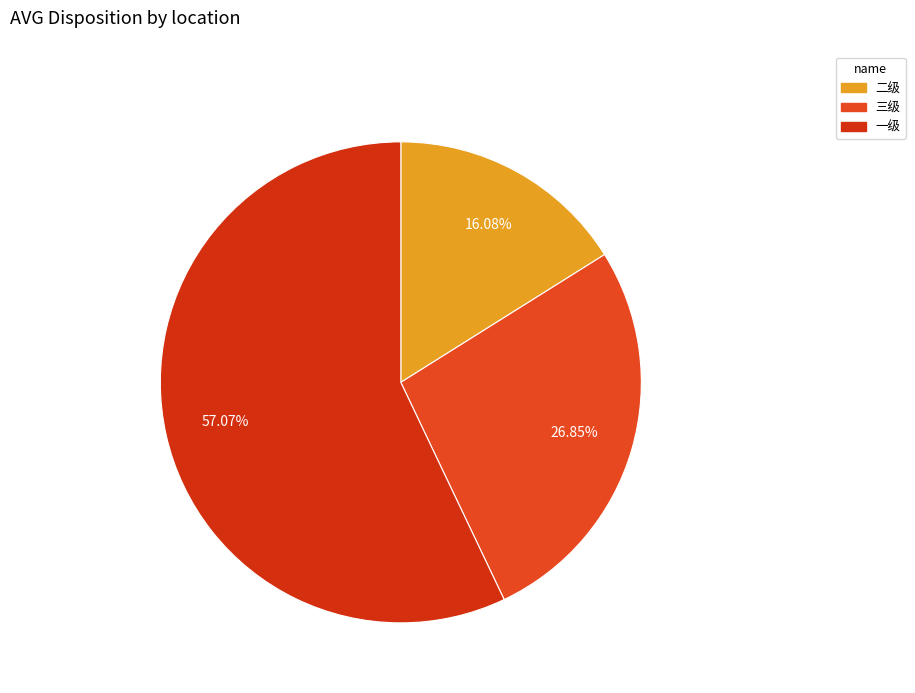

Rank the categories by value from lowest to highest.

二级, 三级, 一级